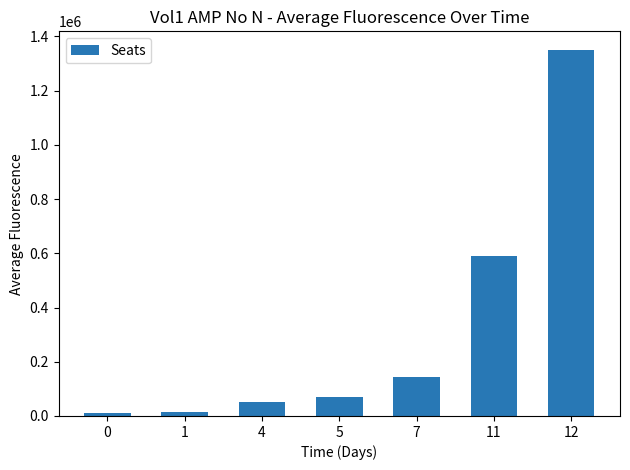

Which has a higher value, 0 or 11?

11